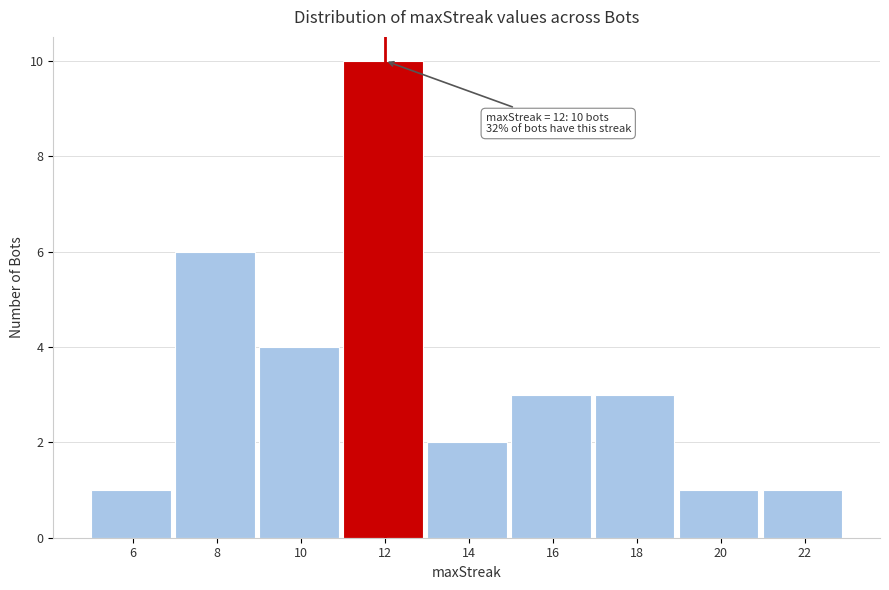

Reading left to right, extract all data points from this chart.

1	6	4	10	2	3	3	1	1